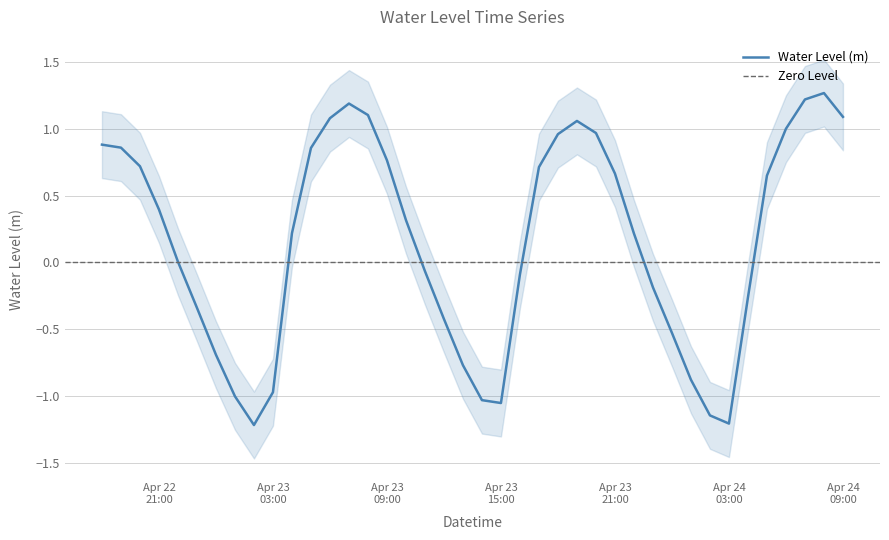

The value at 2024-04-23 06:00:00 is 1.1. True or false?

True